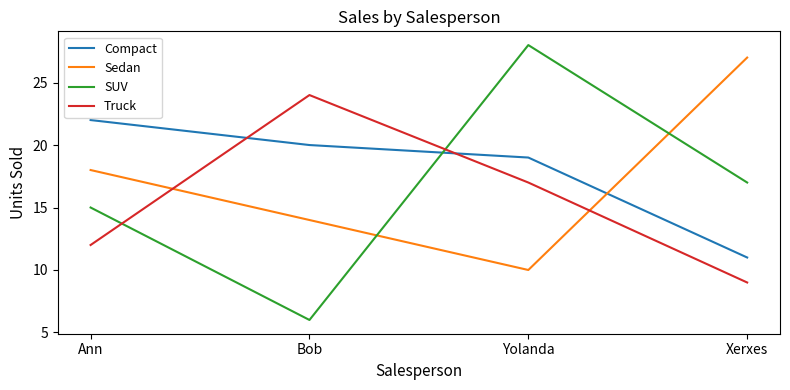

What is the lowest value of the SUV series?

6